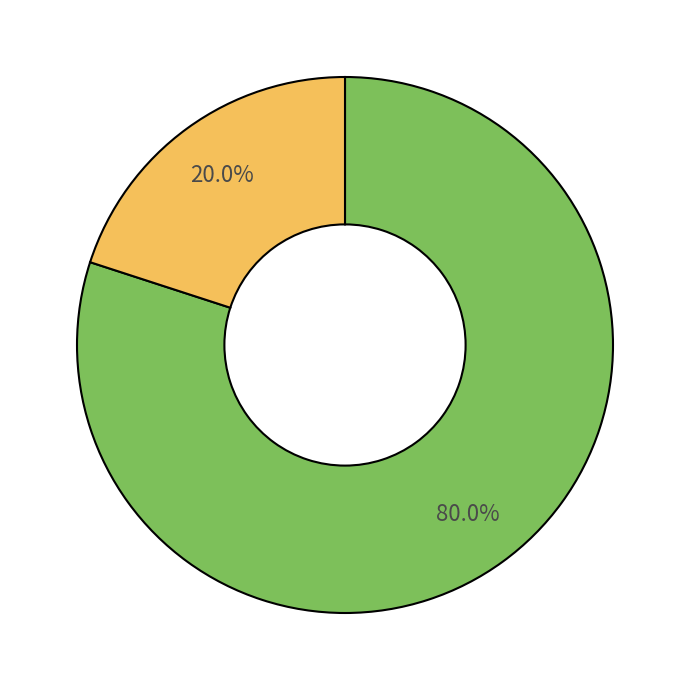

Does any single category account for the majority?

Yes